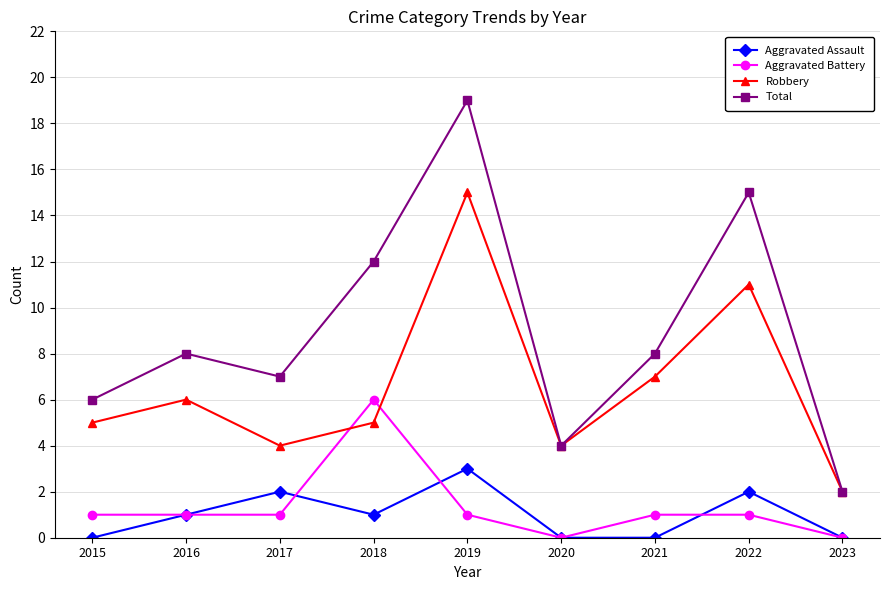

At which category is the sum across all series the highest?

2019